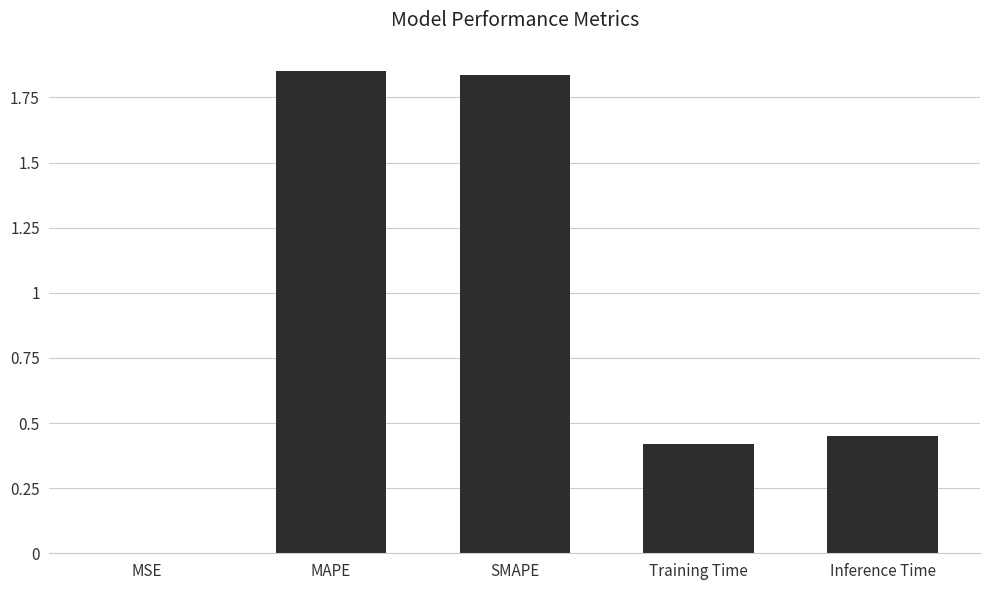

The chart shows a value of 0.0 at MSE. True or false?

True